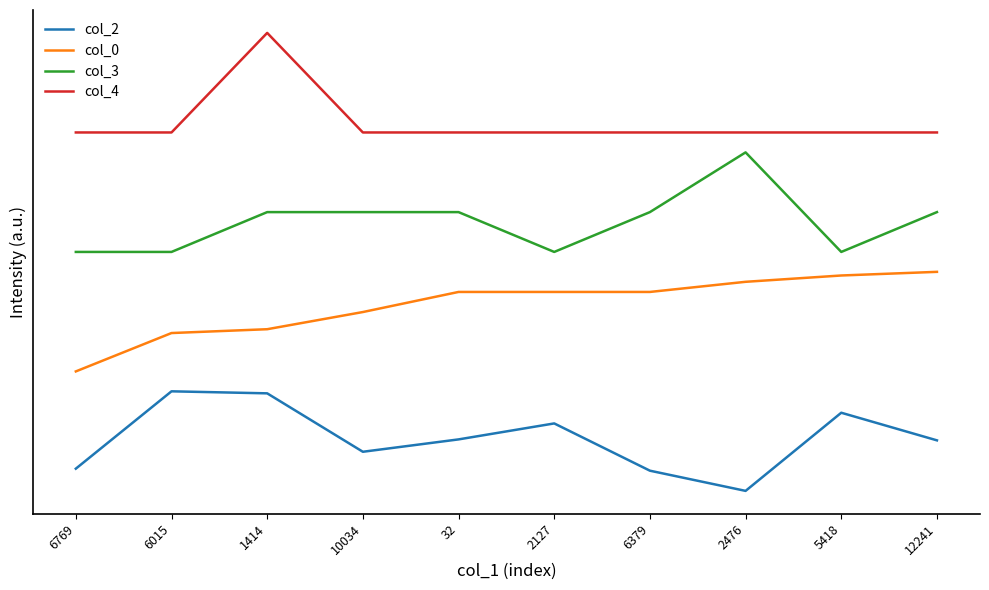

What is the sum of all col_4 values?

37.0